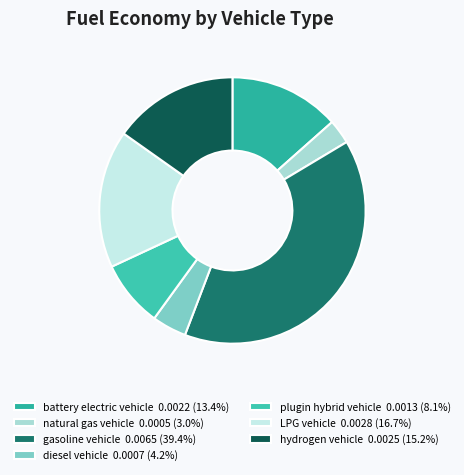

Is there a majority slice in this chart?

No